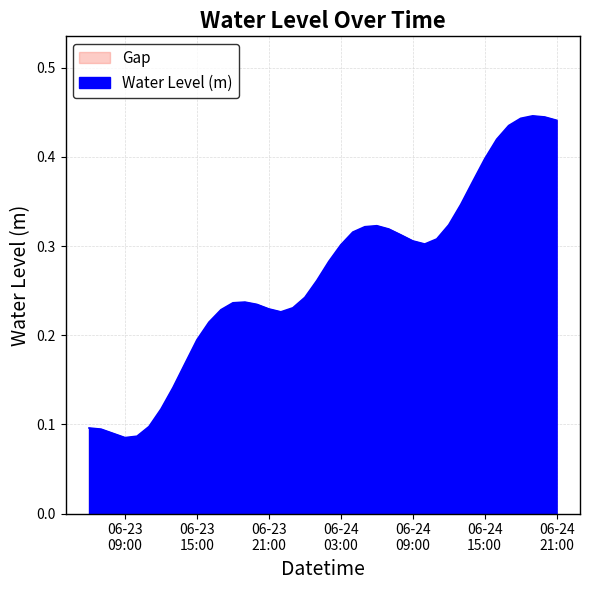

Rank the categories by value from lowest to highest.

2023-06-23 09:00:00, 2023-06-23 10:00:00, 2023-06-23 08:00:00, 2023-06-23 07:00:00, 2023-06-23 06:00:00, 2023-06-23 11:00:00, 2023-06-23 12:00:00, 2023-06-23 13:00:00, 2023-06-23 14:00:00, 2023-06-23 15:00:00, 2023-06-23 16:00:00, 2023-06-23 22:00:00, 2023-06-23 17:00:00, 2023-06-23 21:00:00, 2023-06-23 23:00:00, 2023-06-23 20:00:00, 2023-06-23 18:00:00, 2023-06-23 19:00:00, 2023-06-24 00:00:00, 2023-06-24 01:00:00, 2023-06-24 02:00:00, 2023-06-24 03:00:00, 2023-06-24 10:00:00, 2023-06-24 09:00:00, 2023-06-24 11:00:00, 2023-06-24 08:00:00, 2023-06-24 04:00:00, 2023-06-24 07:00:00, 2023-06-24 05:00:00, 2023-06-24 06:00:00, 2023-06-24 12:00:00, 2023-06-24 13:00:00, 2023-06-24 14:00:00, 2023-06-24 15:00:00, 2023-06-24 16:00:00, 2023-06-24 17:00:00, 2023-06-24 21:00:00, 2023-06-24 18:00:00, 2023-06-24 20:00:00, 2023-06-24 19:00:00